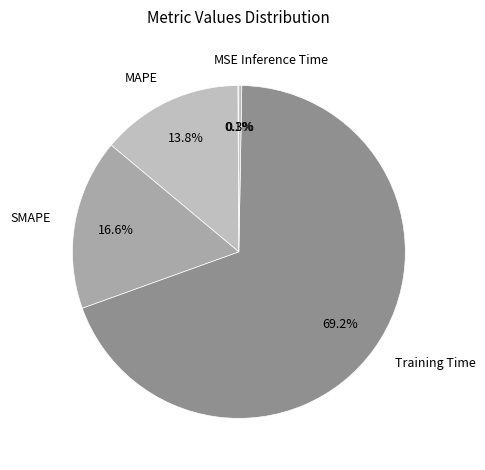

Between MAPE and Inference Time, which is larger?

MAPE